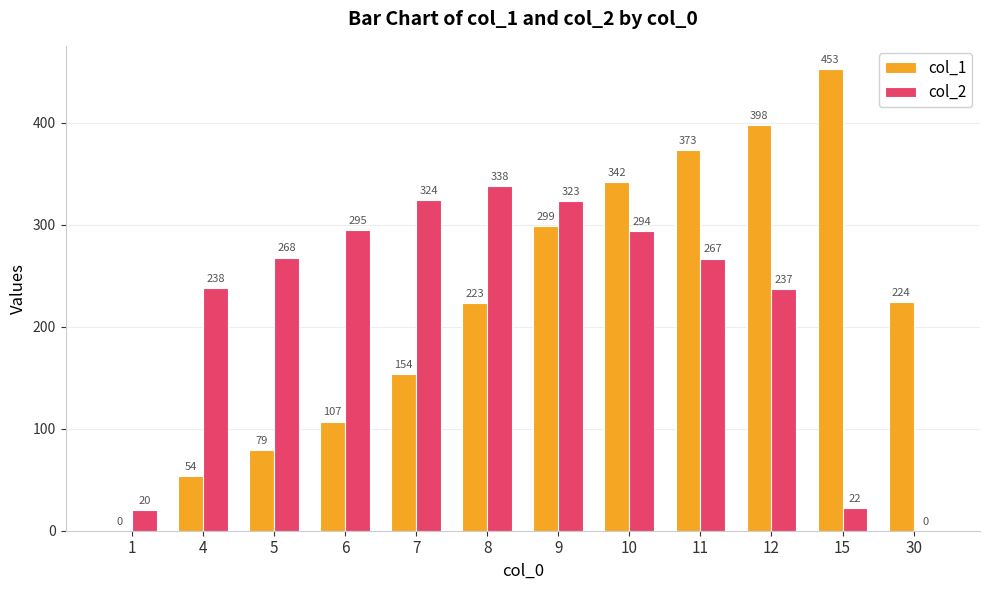

Reading left to right, what are all the values shown in this chart?

col_1: 0	54	79	107	154	223	299	342	373	398	453	224
col_2: 20	238	268	295	324	338	323	294	267	237	22	0